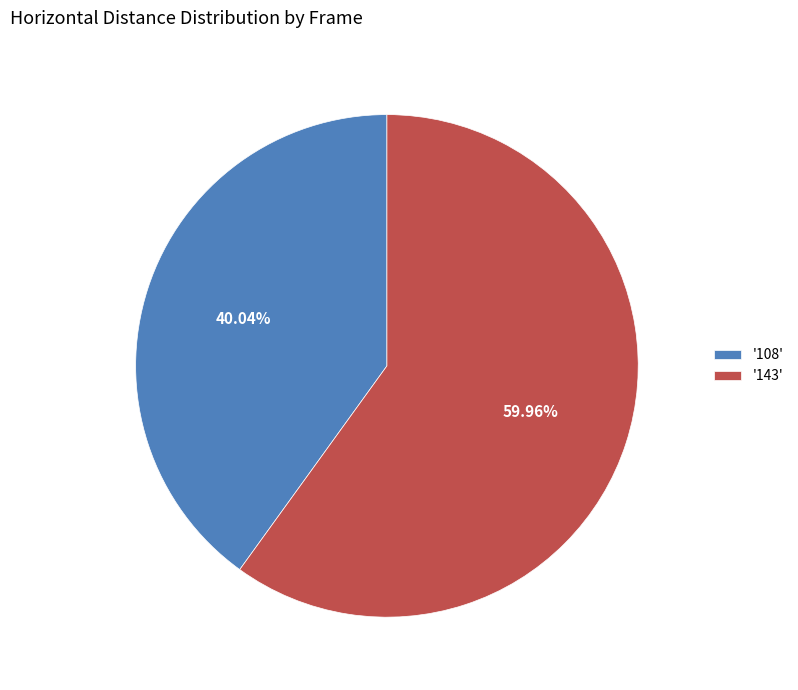

To the nearest percent, what is the difference between the largest and smallest slice percentages?

20%